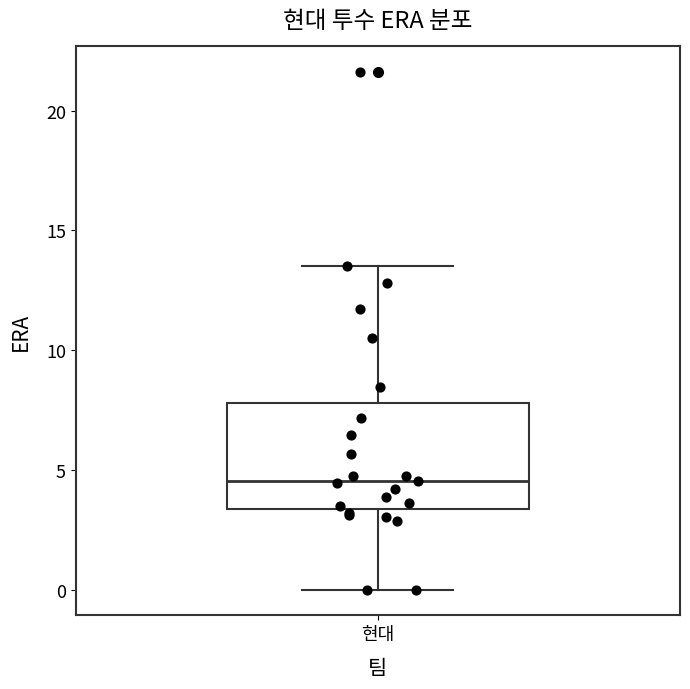

Where does the upper whisker of the box for 현대 end on the y-axis? The values are not printed on the chart, so give them approximately, as read against the axis.

13.5